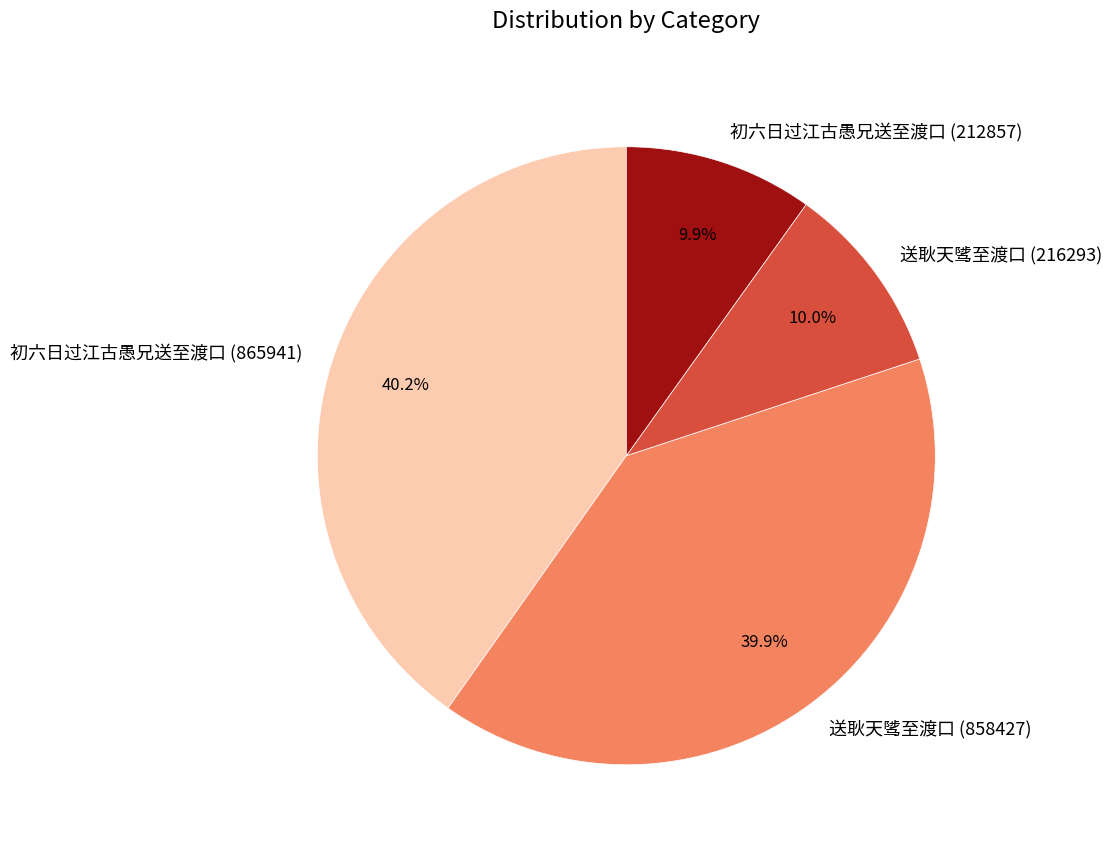

To the nearest percent, what is the combined percentage of 初六日过江古愚兄送至渡口 (865941) and 初六日过江古愚兄送至渡口 (212857)?

50%